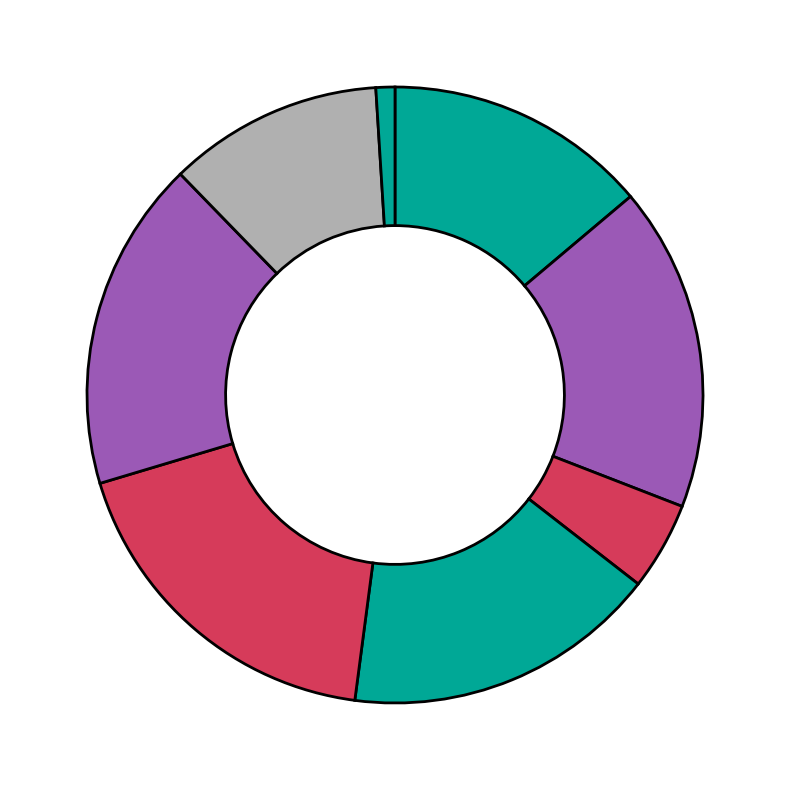

Rank the categories by value from lowest to highest.

Row 7, Row 2, Row 6, Row 0, Row 3, Row 1, Row 5, Row 4